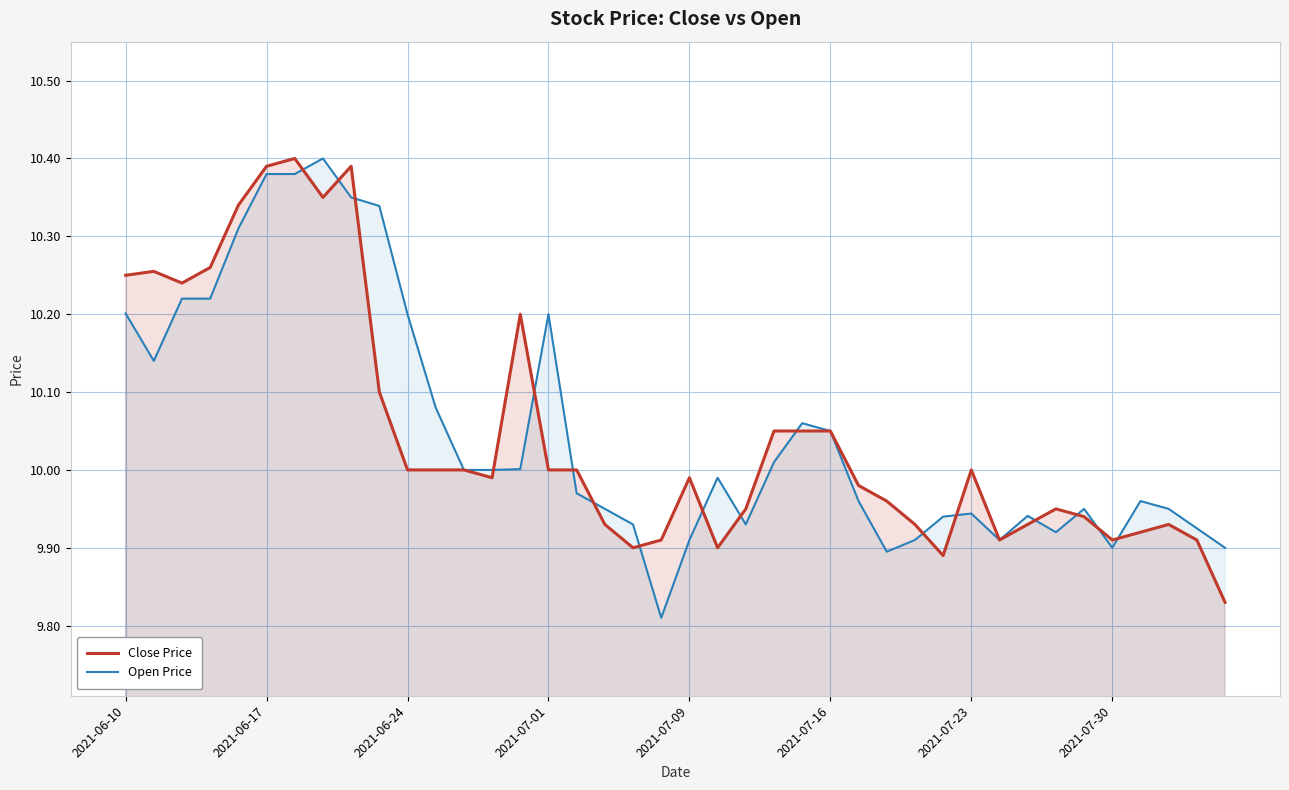

What is the difference between the maximum and second lowest values in the Open Price series?

0.5